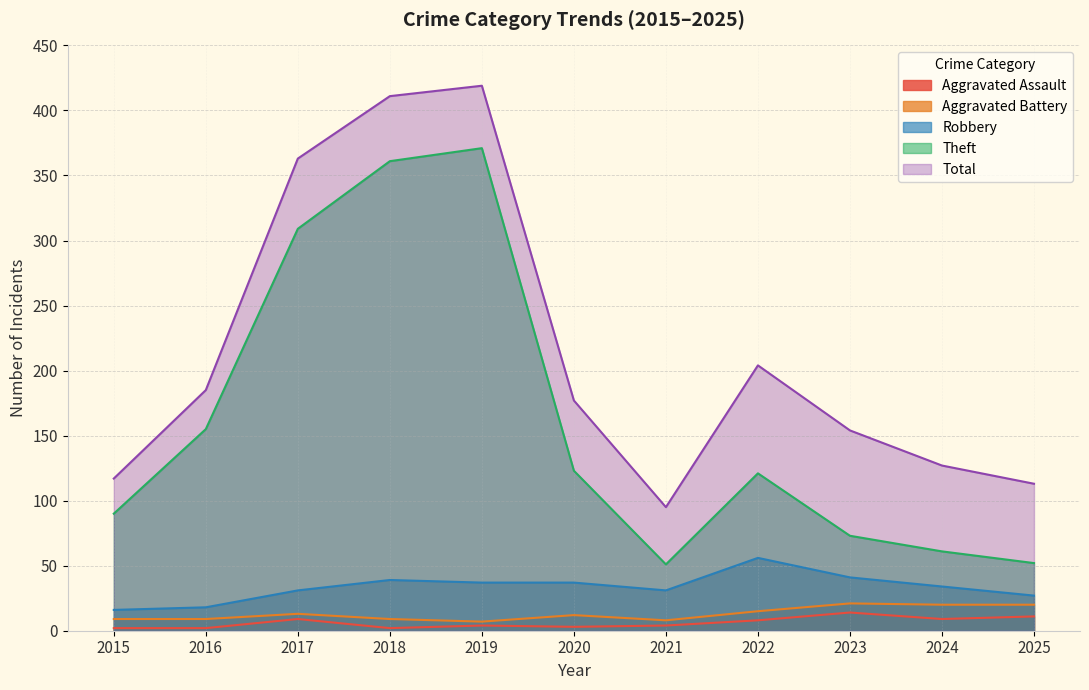

The Robbery series shows 21 at 2018. True or false?

False